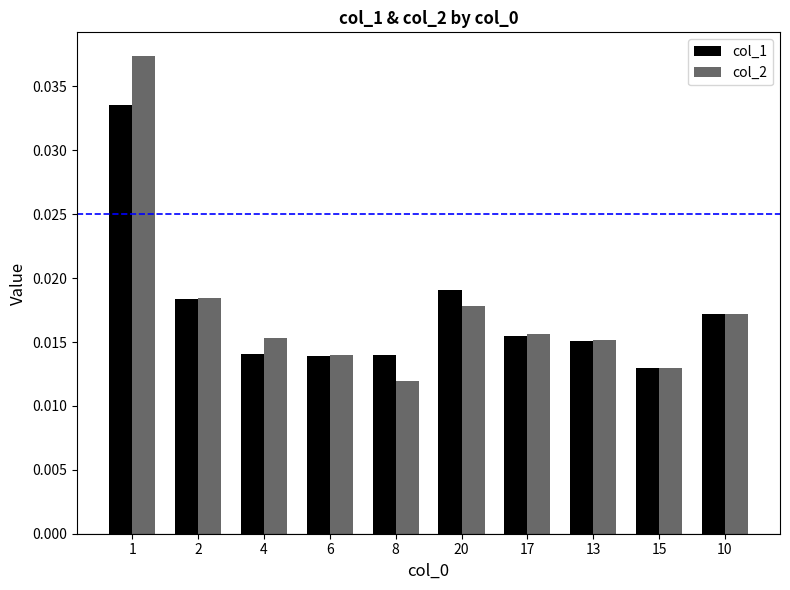

At which label is col_1 closest to 0?

15